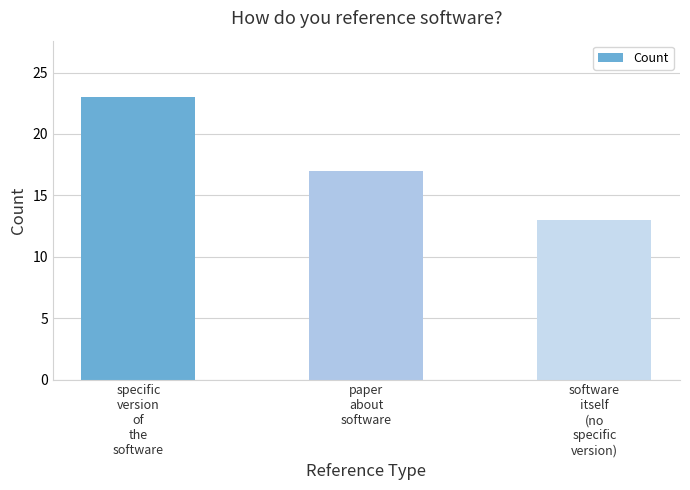

At which category does the chart reach its minimum across all series?

software
itself
(no
specific
version)